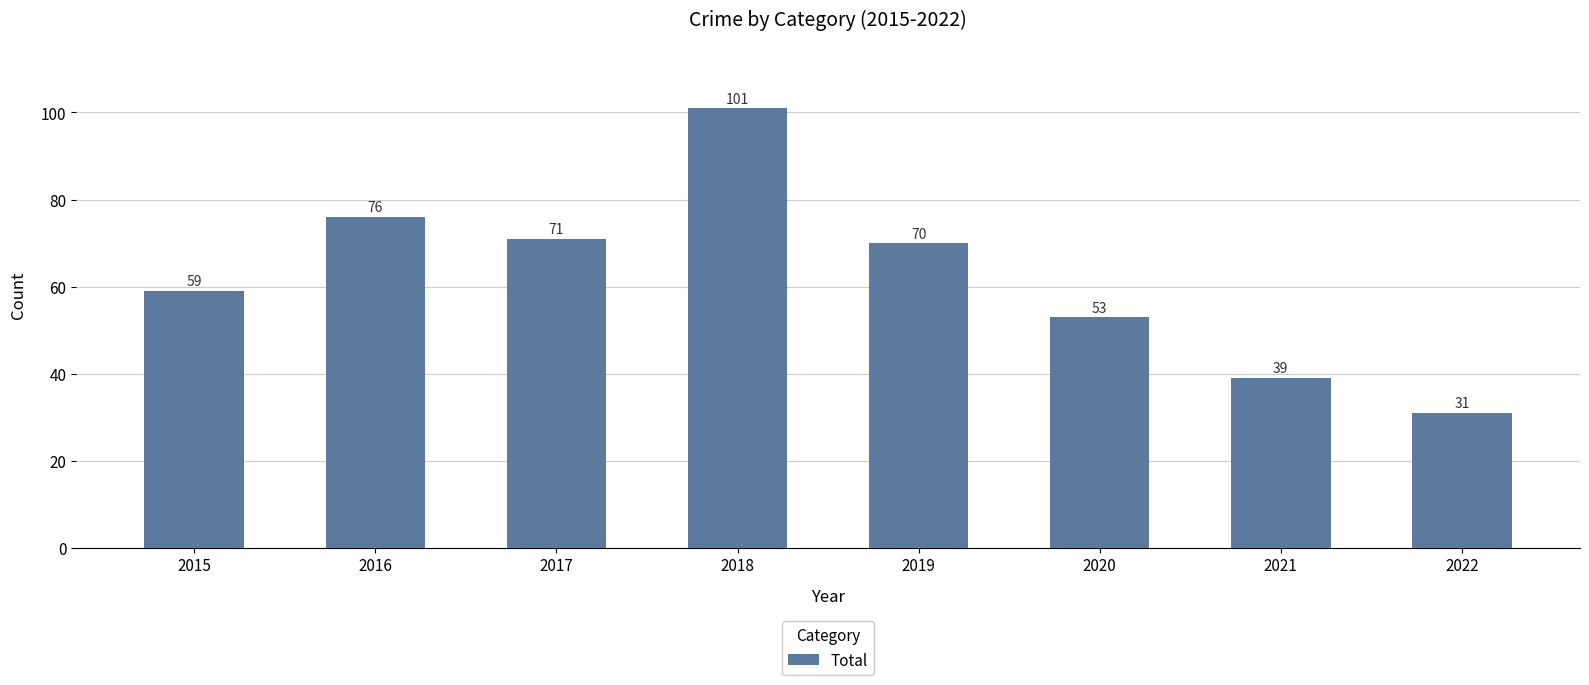

How many bars are there in total?

8